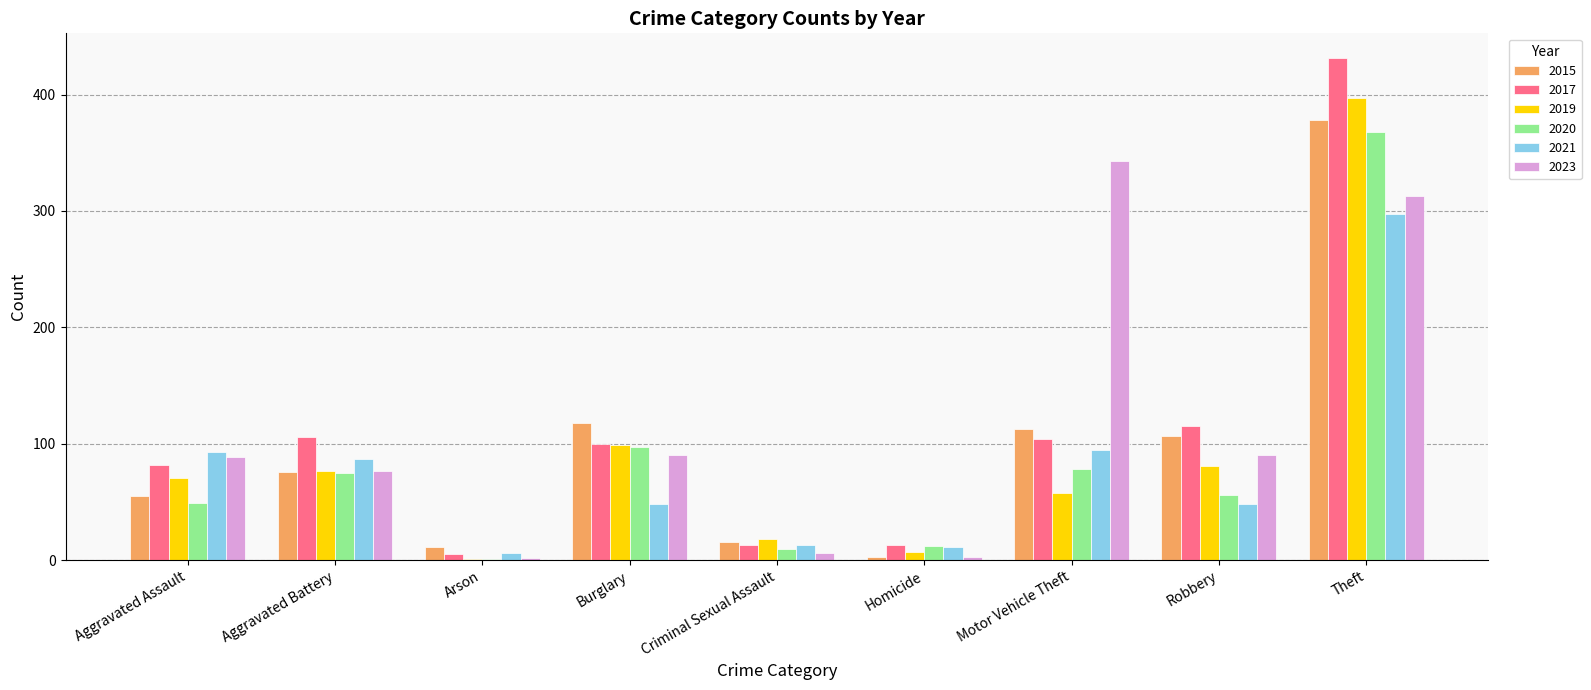

What is the sum of all 2023 values?

1013